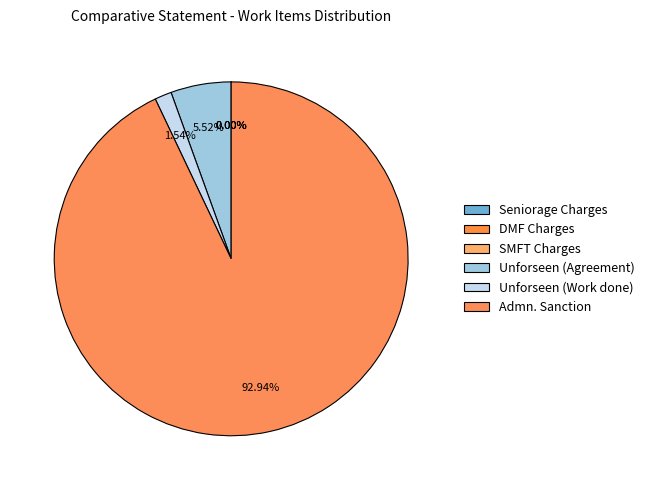

What is the largest slice in the pie chart?

Admn. Sanction